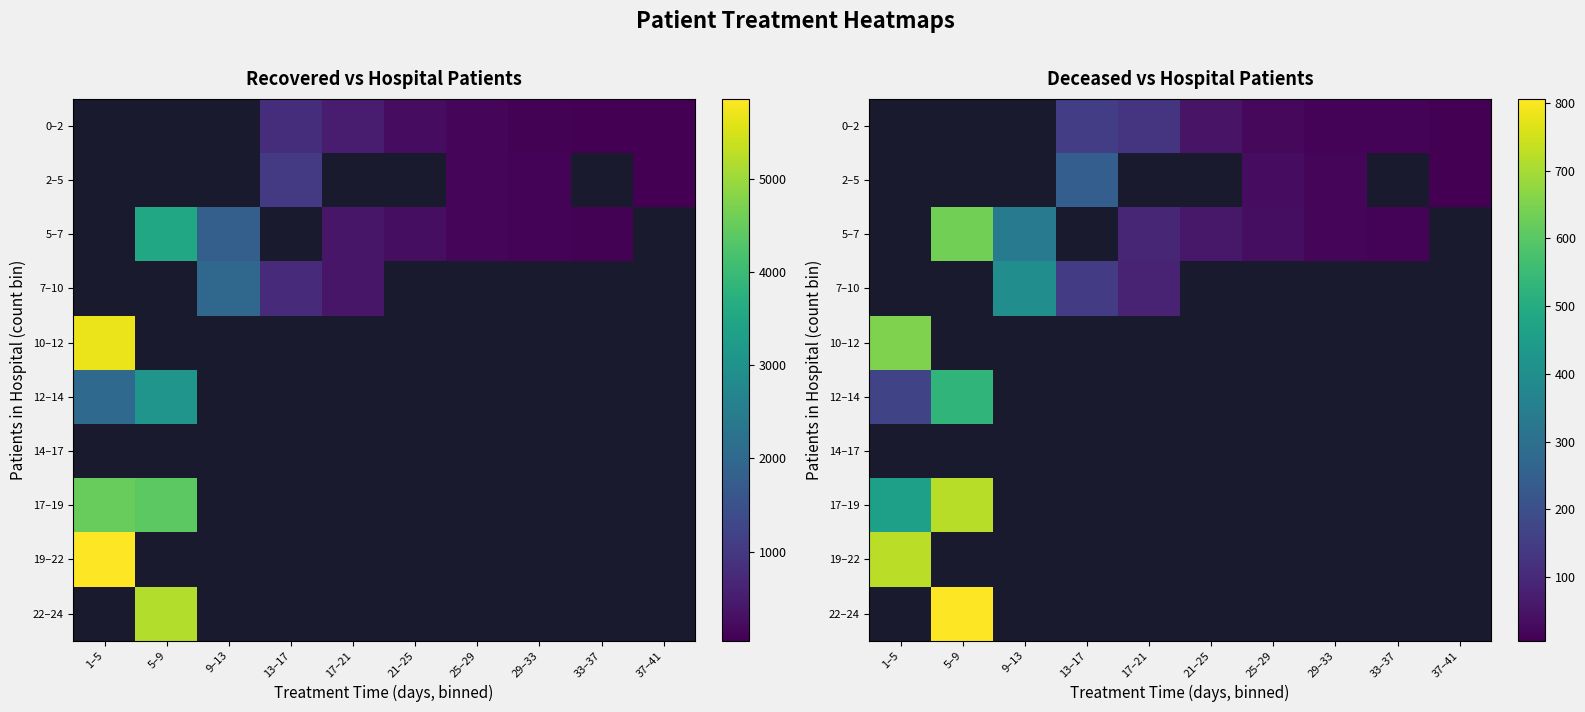

Which has a higher value, 29–33 or 33–37?

33–37